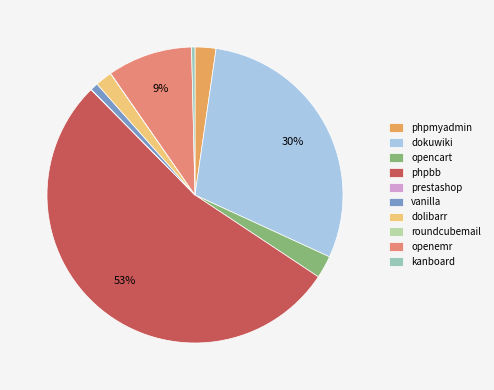

How many segments does this pie chart have?

10